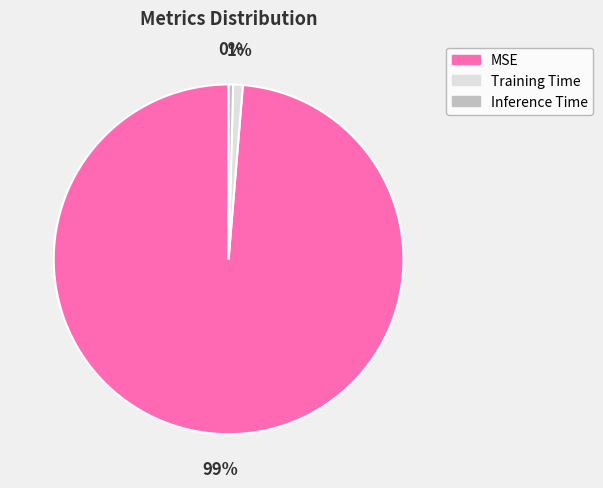

To the nearest percent, what is the average slice percentage?

33%